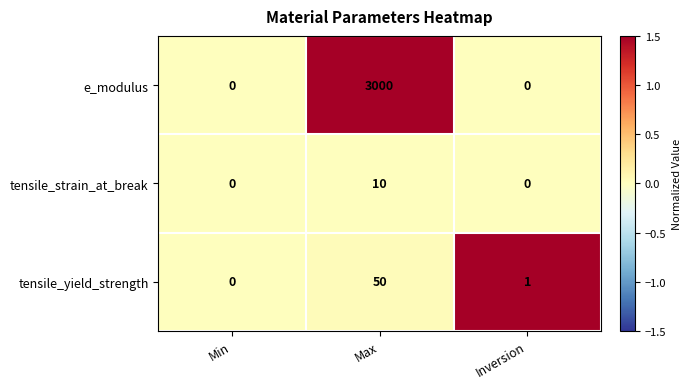

What is the total value across all series at Inversion?

1